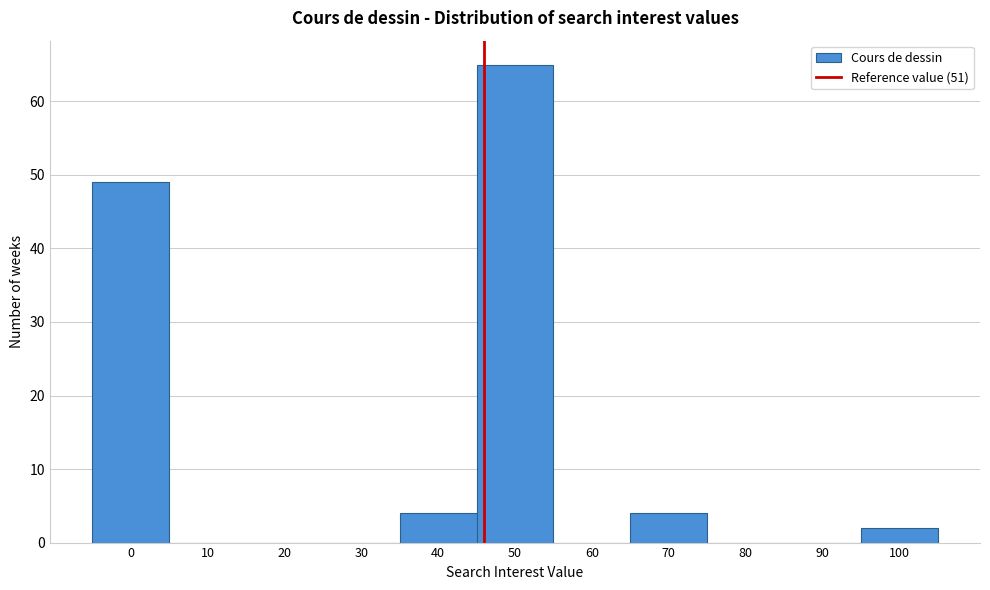

Reading left to right, extract all data points from this chart.

0=49	10=0	20=0	30=0	40=4	50=65	60=0	70=4	80=0	90=0	100=2